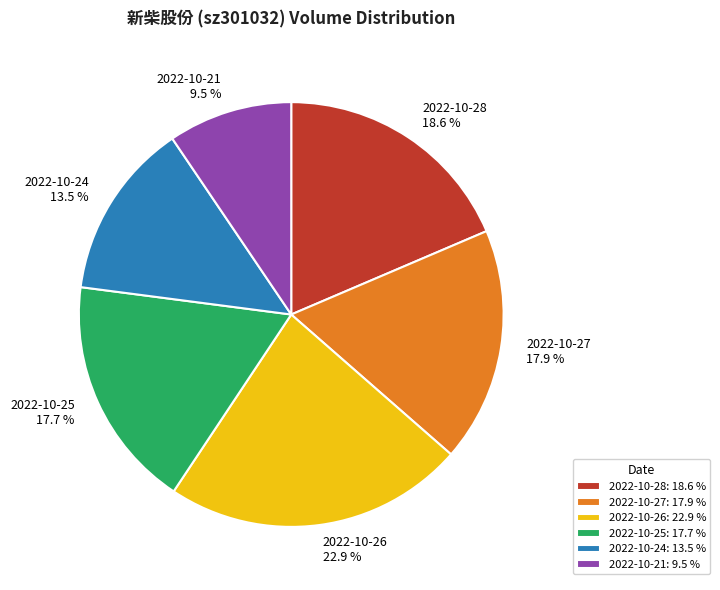

How much of the chart is everything except 2022-10-28?

81.4%